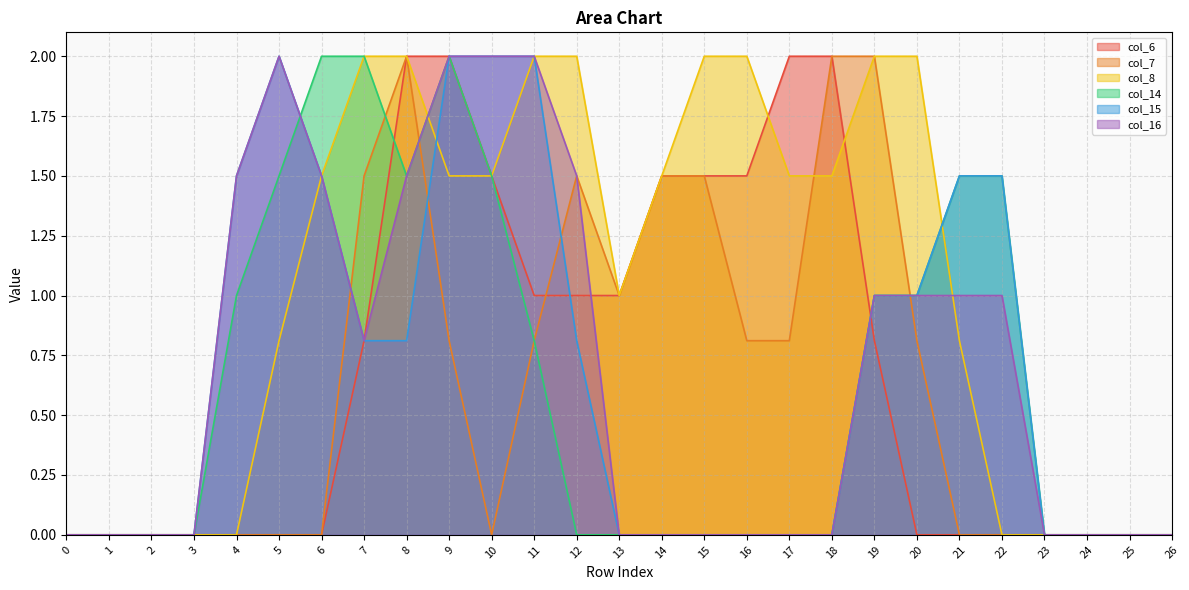

Where is col_7 nearest to the value 1?

13